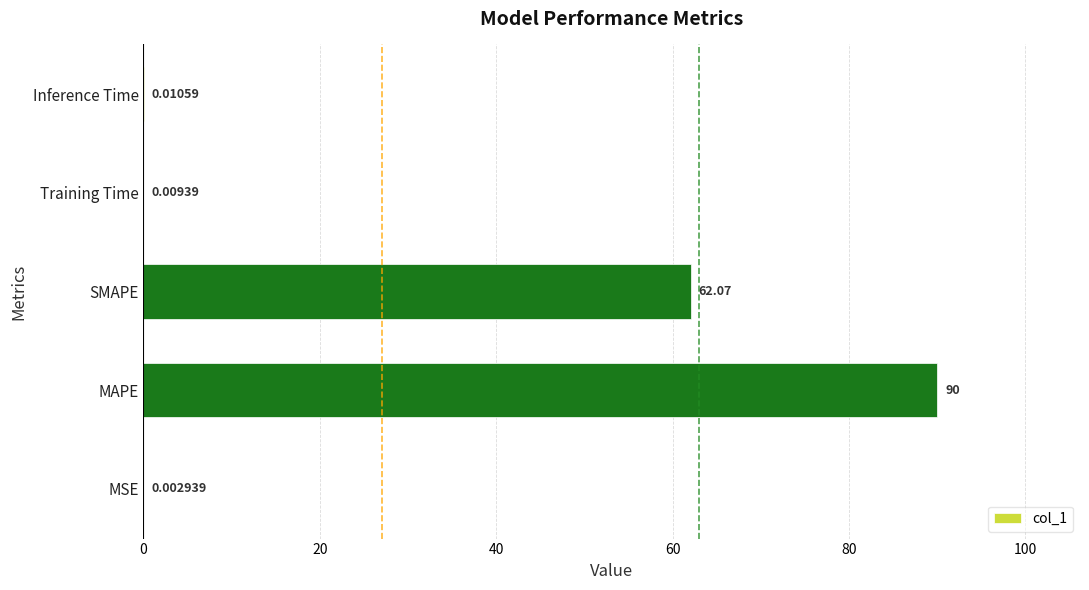

What is the maximum value shown in the chart?

90.0